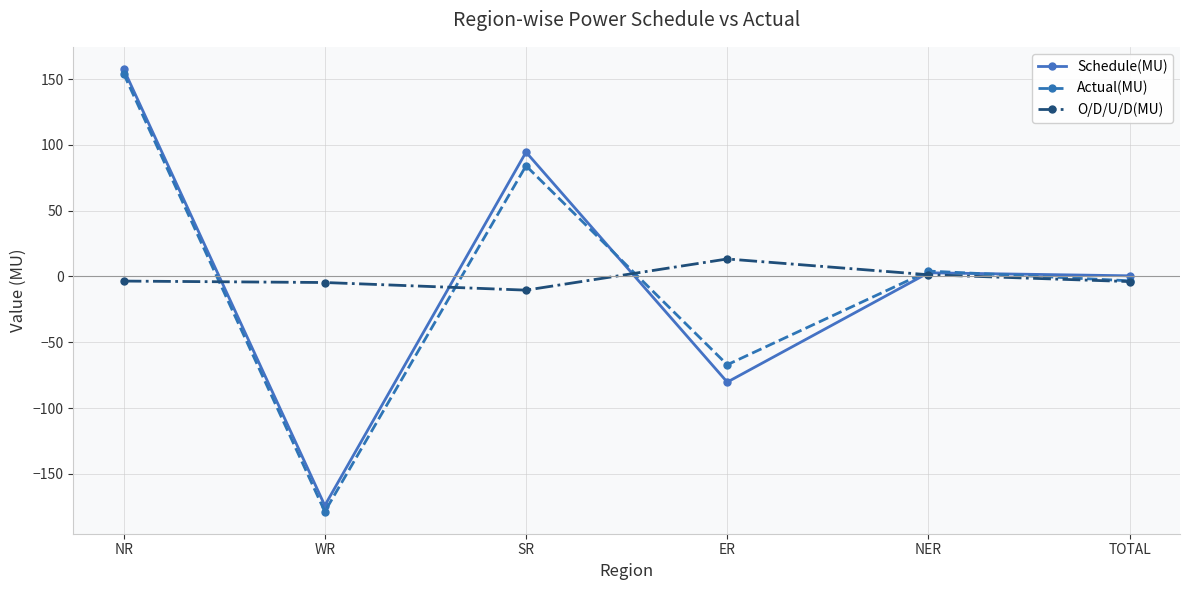

List the series in order of their peak value, highest first.

Schedule(MU), Actual(MU), O/D/U/D(MU)